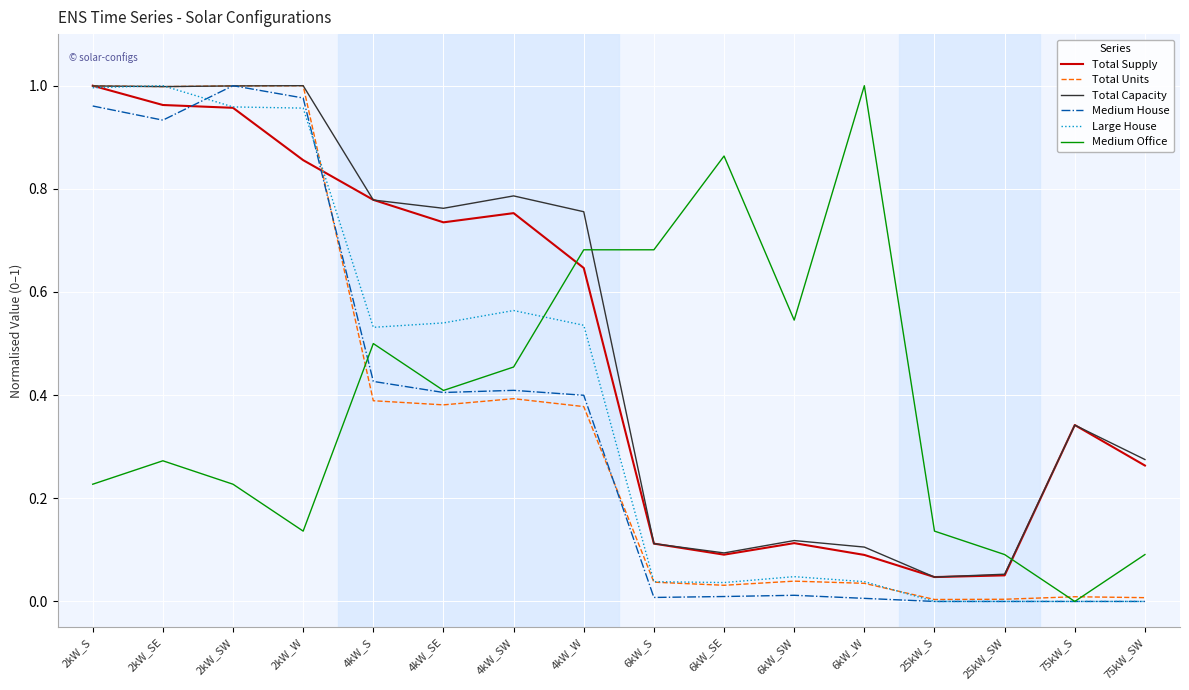

Where is the first local minimum for Medium Office?

2kW_W